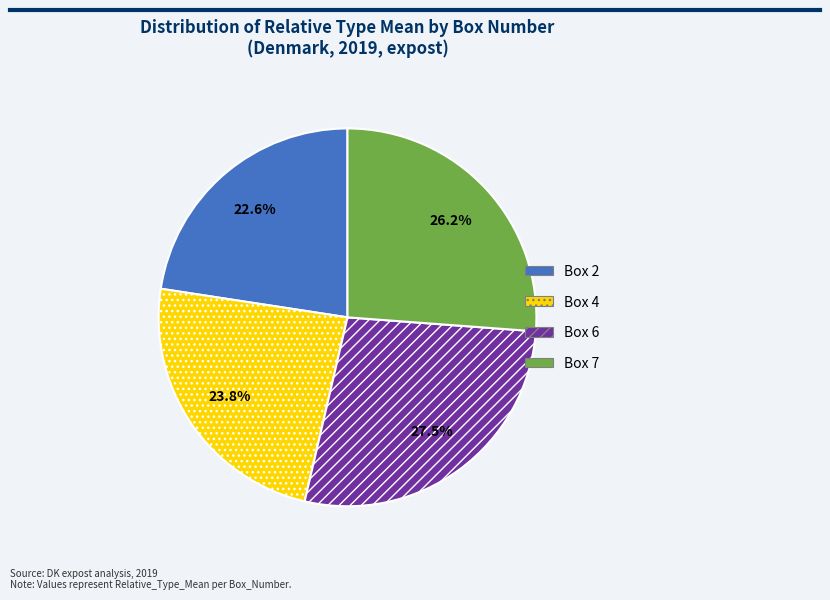

True or false: Box 6 accounts for 18% of the total.

False